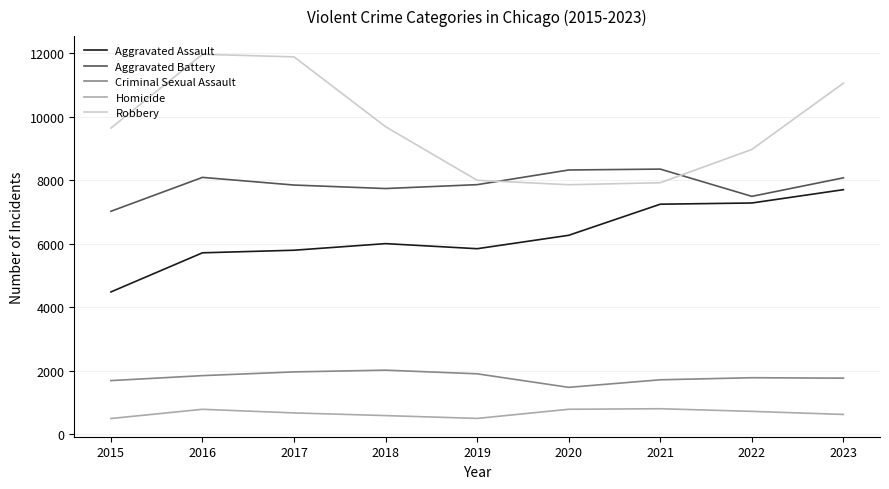

What is the difference between the Aggravated Assault values at 2015 and 2016?

1232